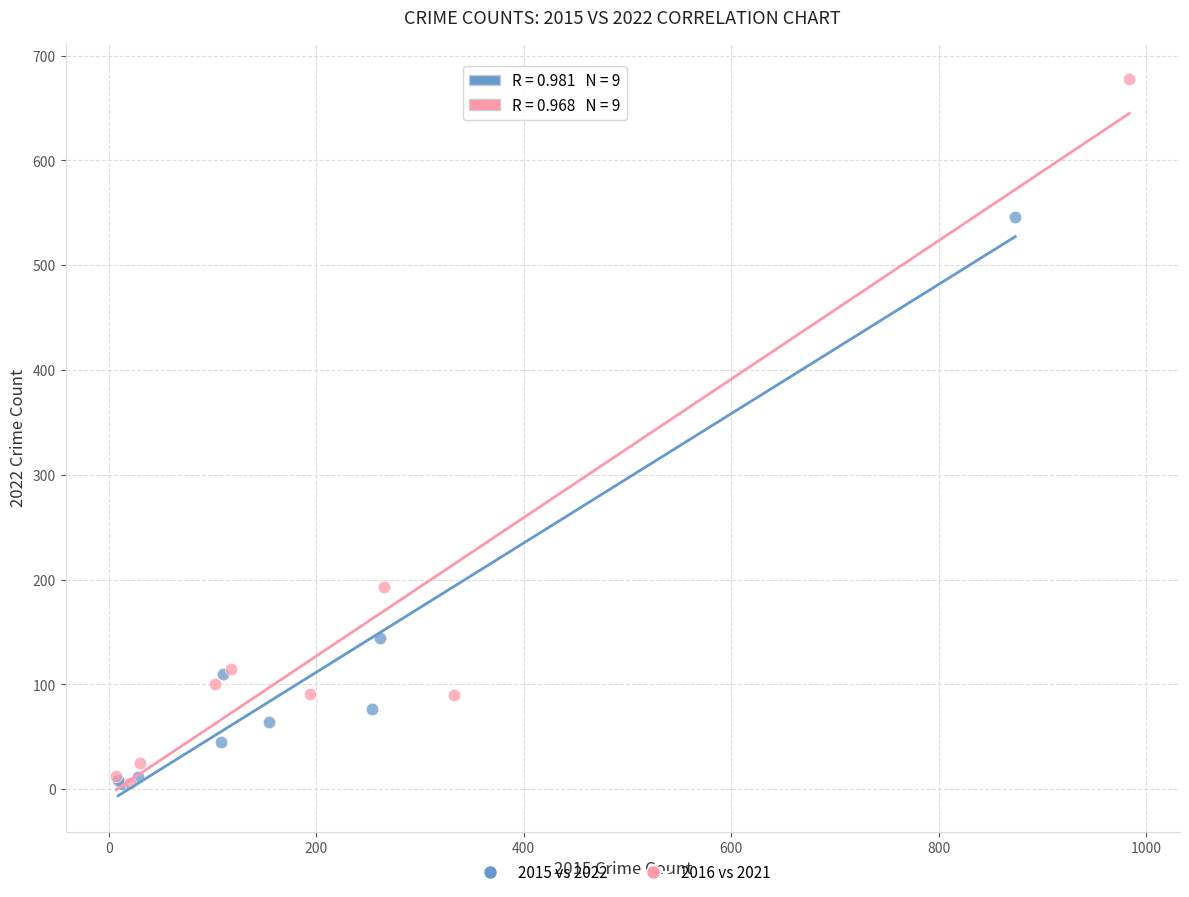

Which series has the widest spread of Y values?

2016 vs 2021